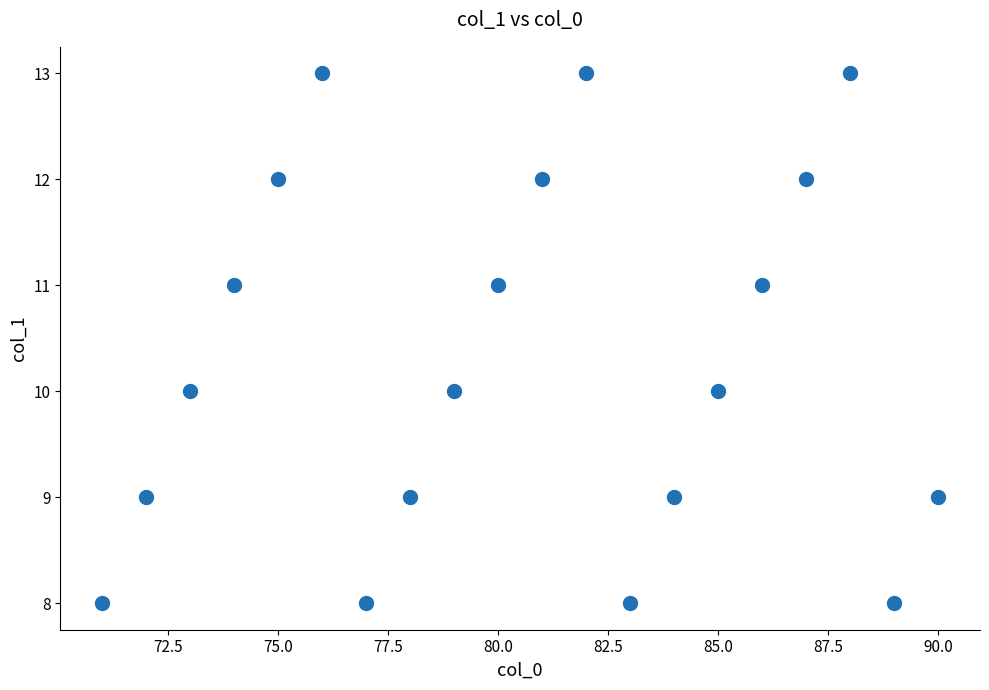

What is the range of Y values (max minus min)?

5